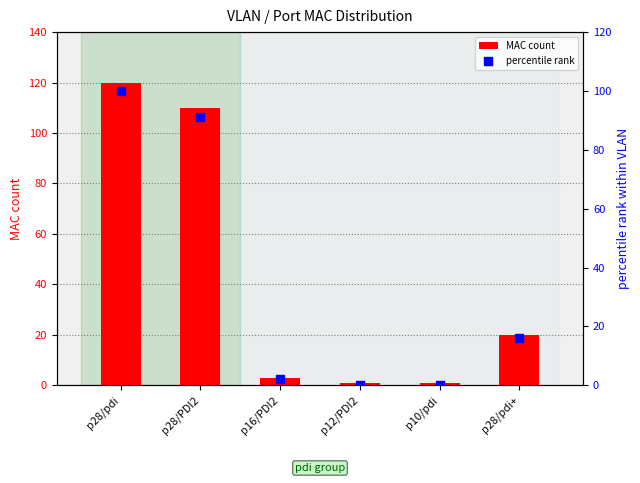

What are all the series names shown in the legend?

MAC count, percentile rank